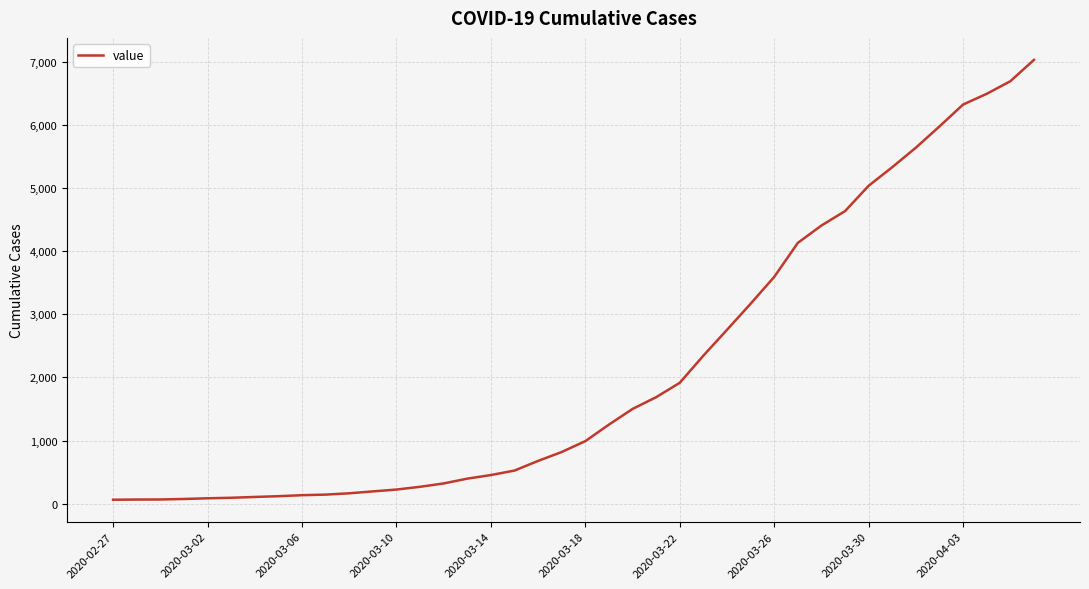

What is the greatest value displayed?

7028